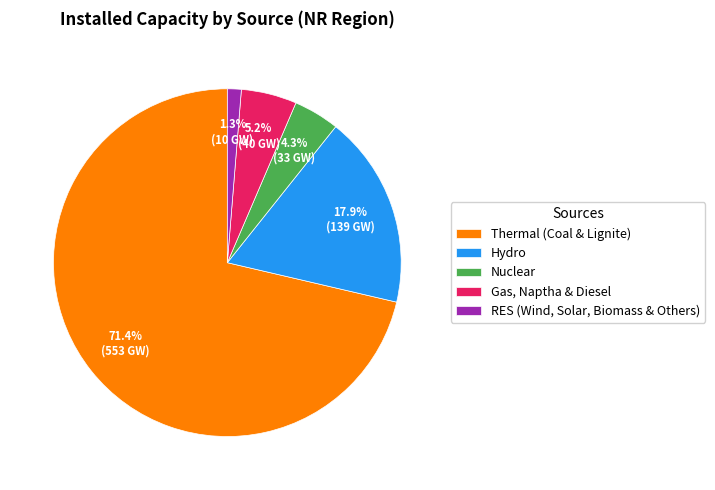

To the nearest percent, what is the difference between the largest and smallest slice percentages?

70%